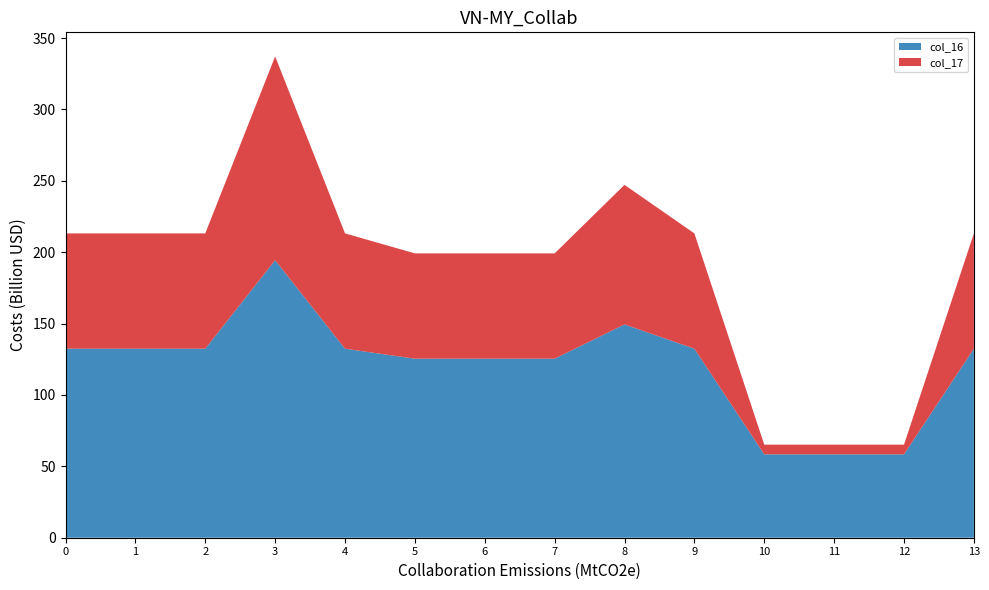

Reading left to right, what are all the values shown in this chart?

col_16: 0=132.4	1=132.4	2=132.4	3=194.4	4=132.4	5=125.4	6=125.4	7=125.4	8=149.4	9=132.4	10=58.4	11=58.4	12=58.4	13=132.4
col_17: 0=80.8	1=80.8	2=80.8	3=142.8	4=80.8	5=73.8	6=73.8	7=73.8	8=97.8	9=80.8	10=6.8	11=6.8	12=6.8	13=80.8